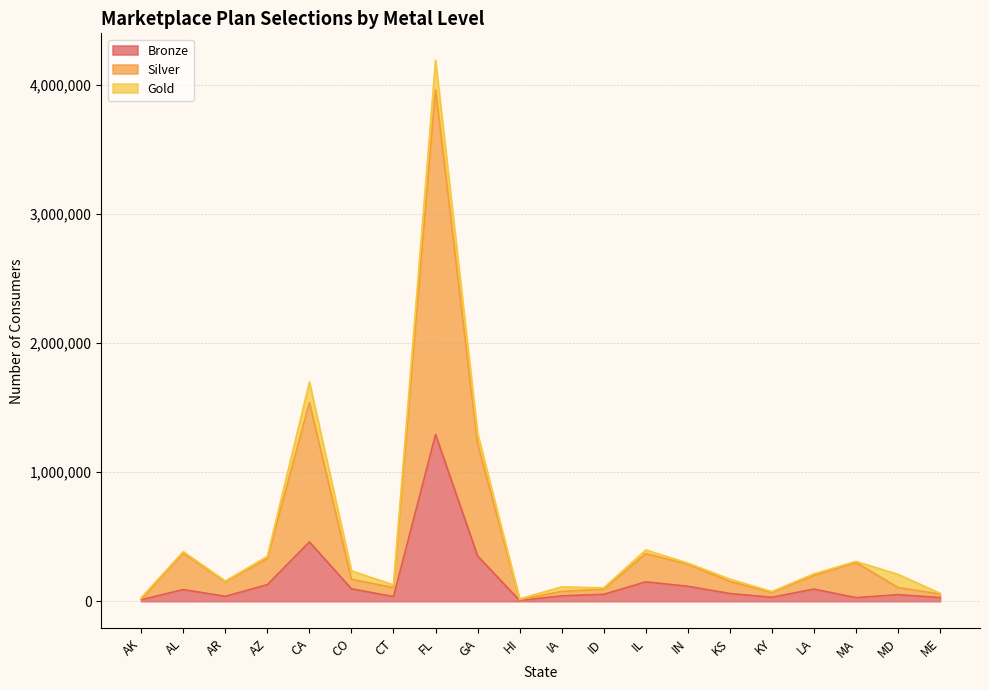

How many lines are shown in the chart?

3